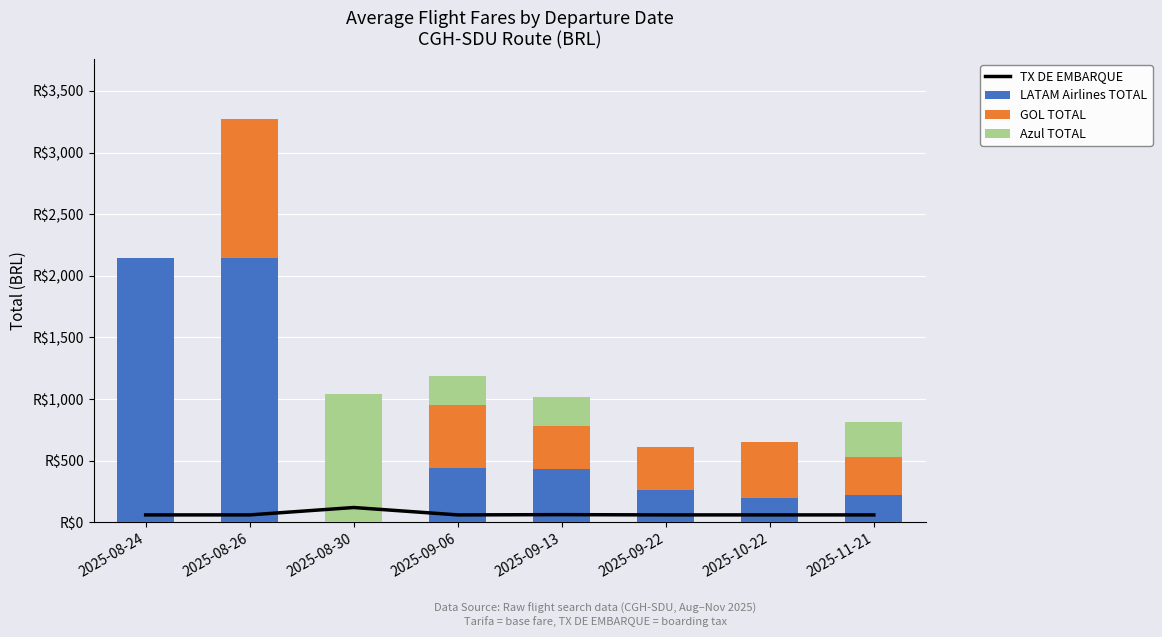

List the series in order of their overall mean, lowest first.

TX DE EMBARQUE, Azul TOTAL, GOL TOTAL, LATAM Airlines TOTAL